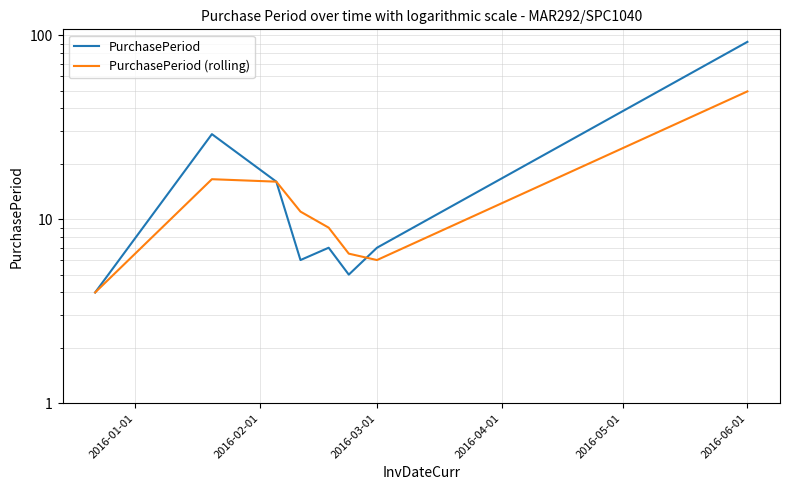

What is the minimum value for PurchasePeriod?

4.0